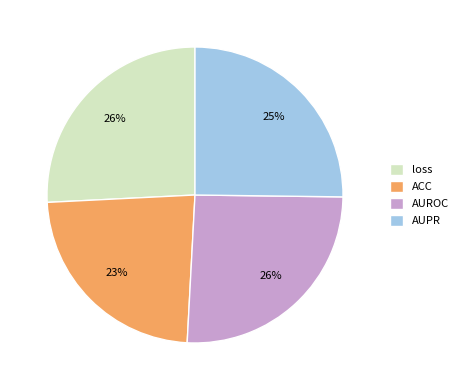

Which category has the smallest portion of the pie?

ACC